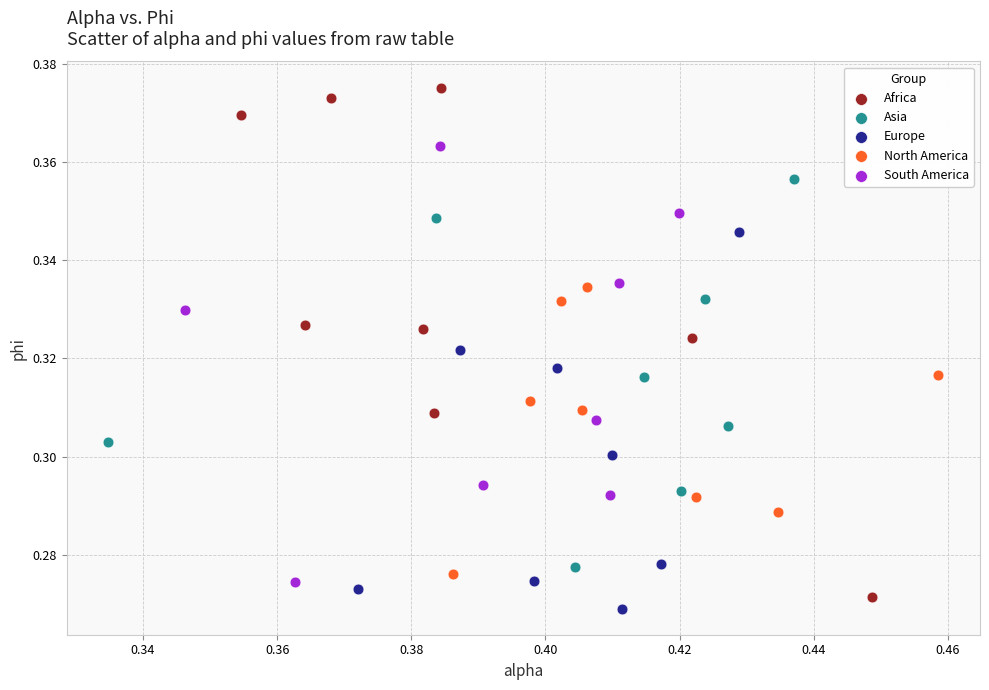

Which series contains the highest Y value?

Africa